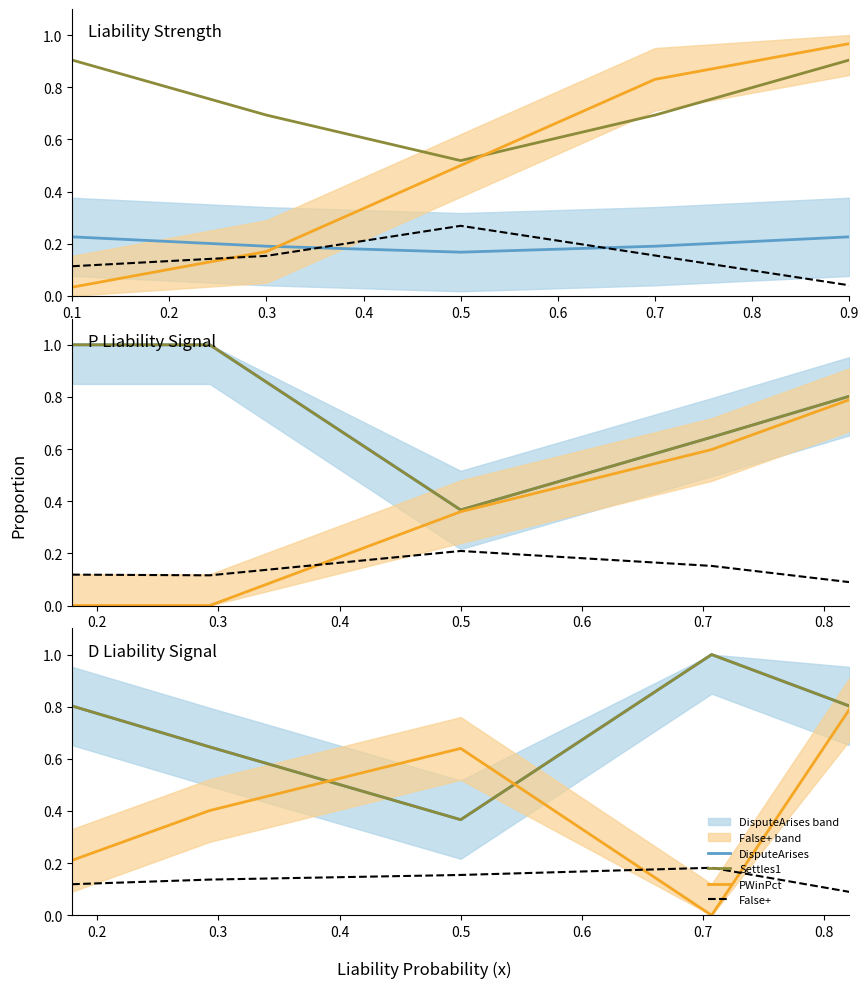

List the series in order of their peak value, lowest first.

False+, PWinPct, DisputeArises, Settles1